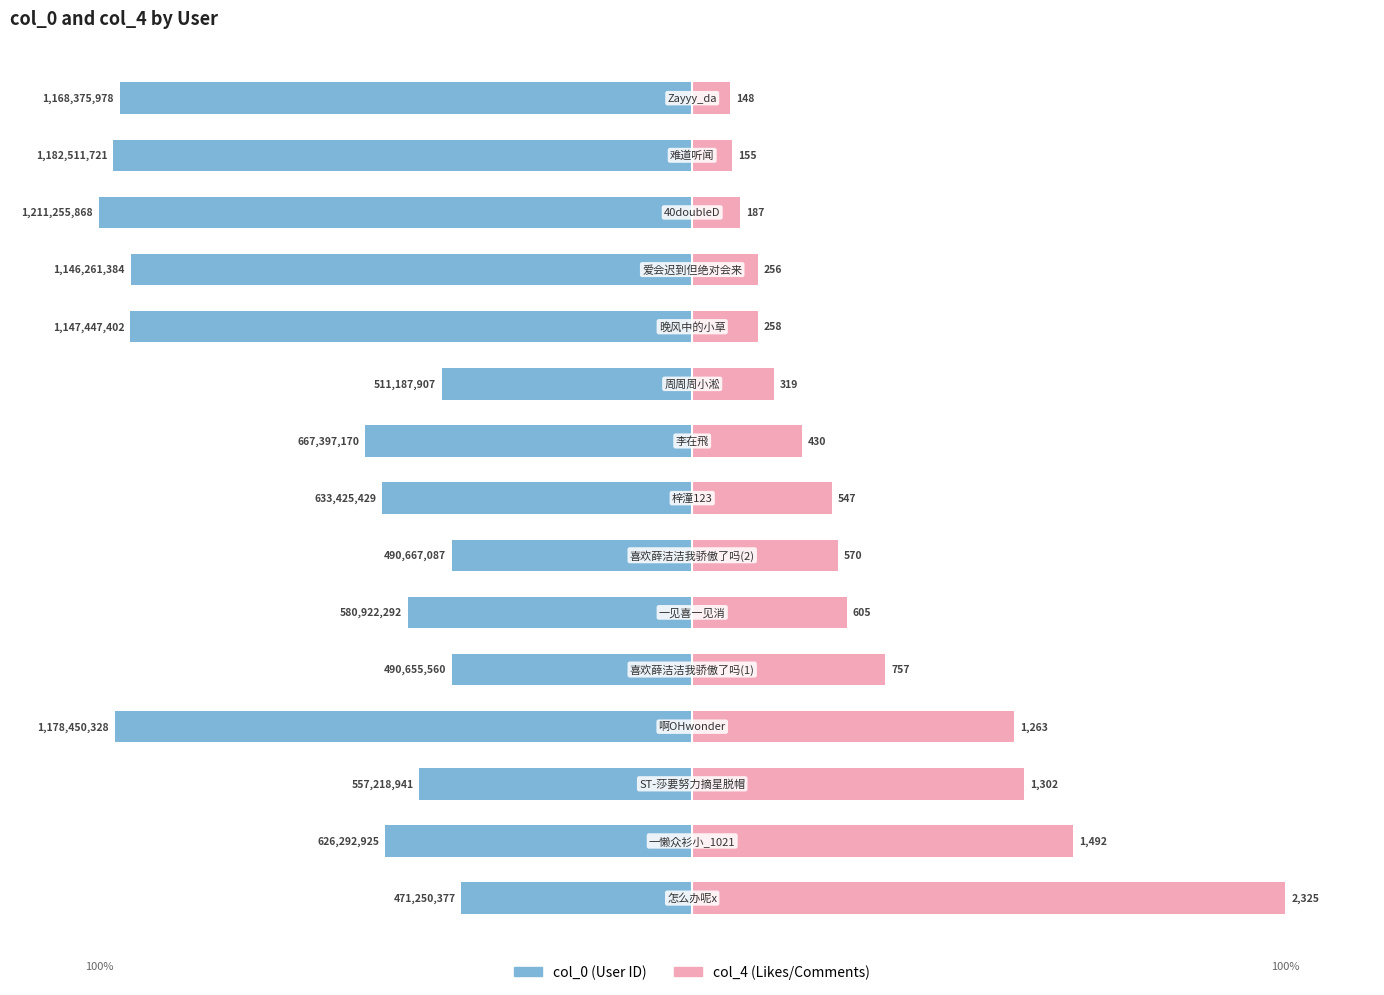

True or false: col_4 has a value of 73.7 at 2.

False